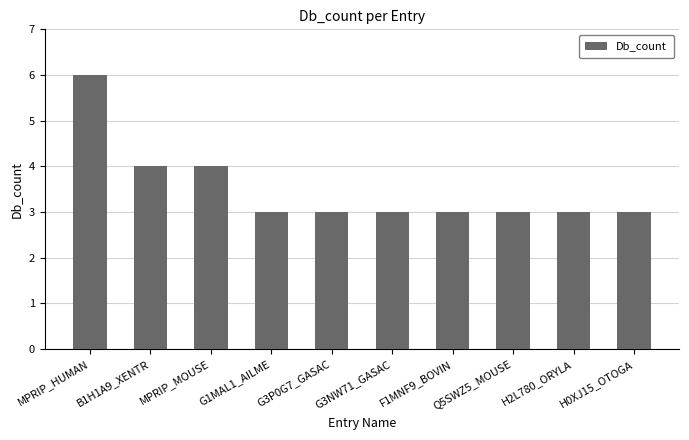

Count the values in the range 3 to 4.

9